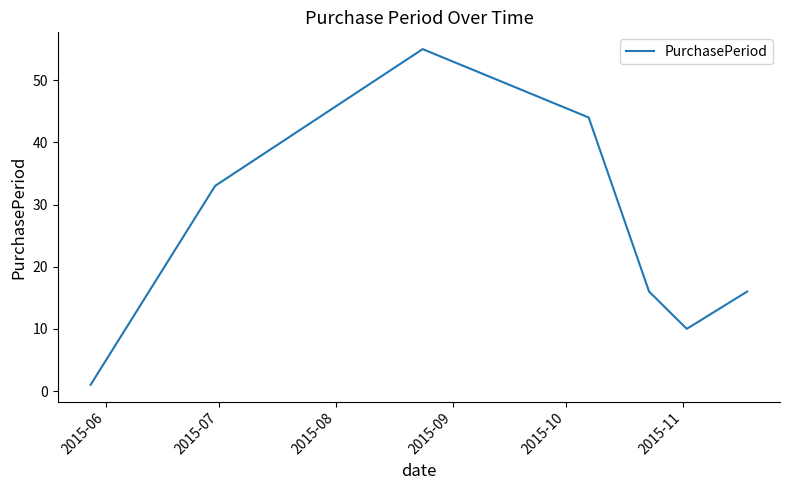

True or false: there are more than 0 points higher than both neighbors.

True